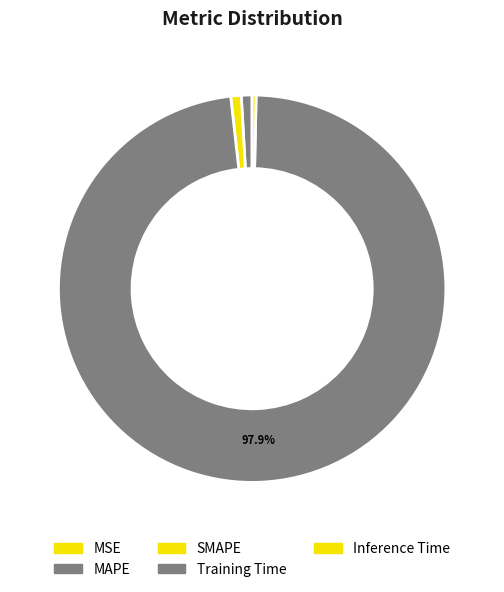

To the nearest percent, what is the difference between the SMAPE and MSE slice percentages?

1%